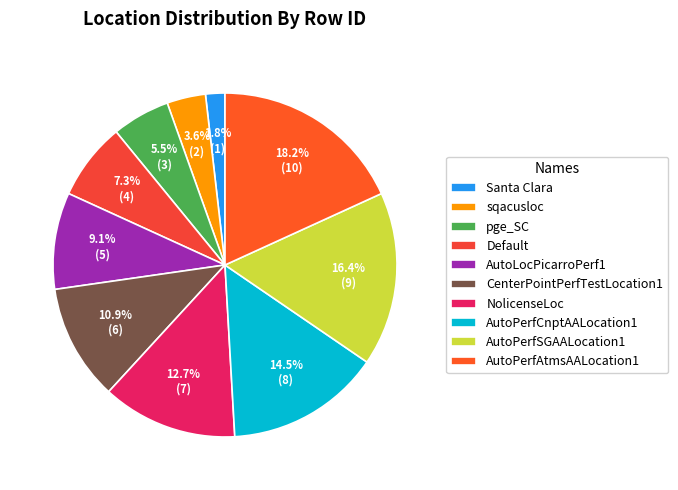

Count the number of slices in the pie.

10